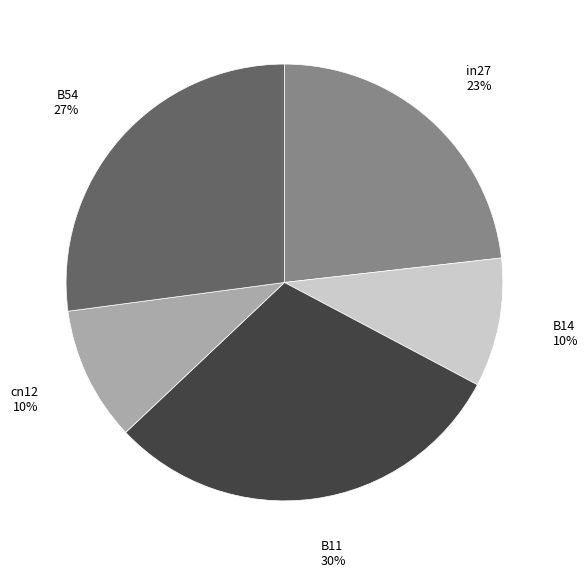

How many segments does this pie chart have?

5